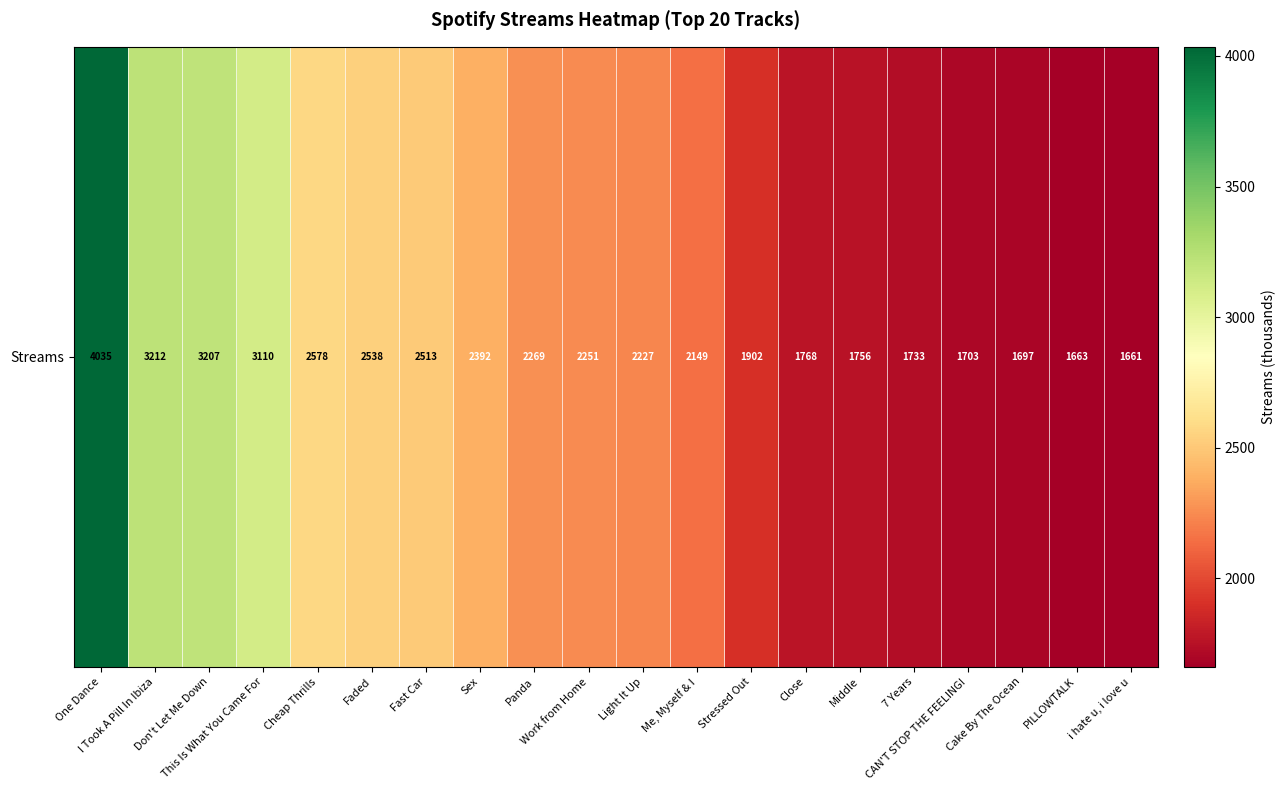

What is the difference between the maximum and minimum values?

2374